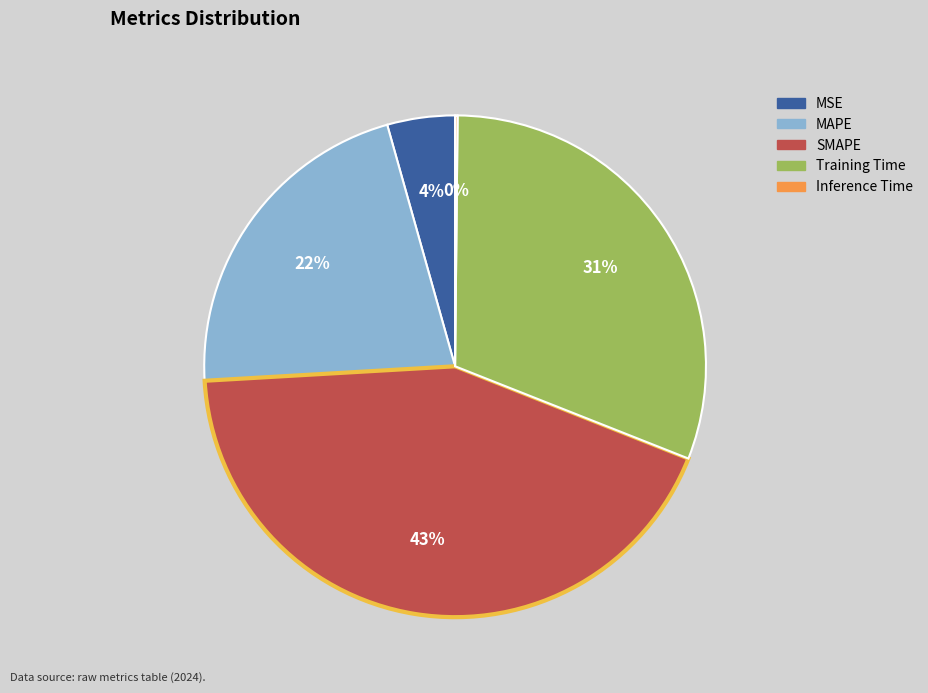

Is there any slice that represents more than half of the pie?

No